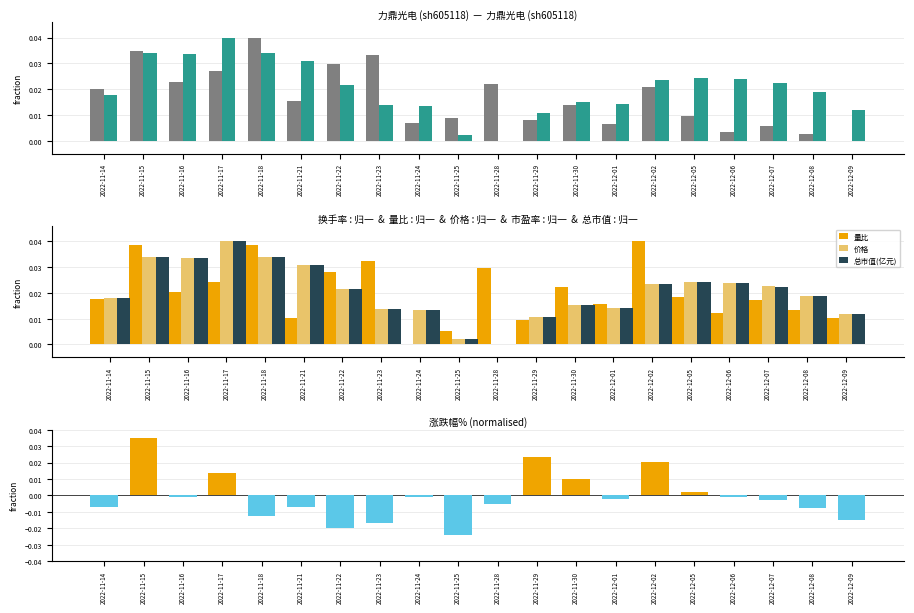

At which label is 量比 closest to 0?

2022-11-24